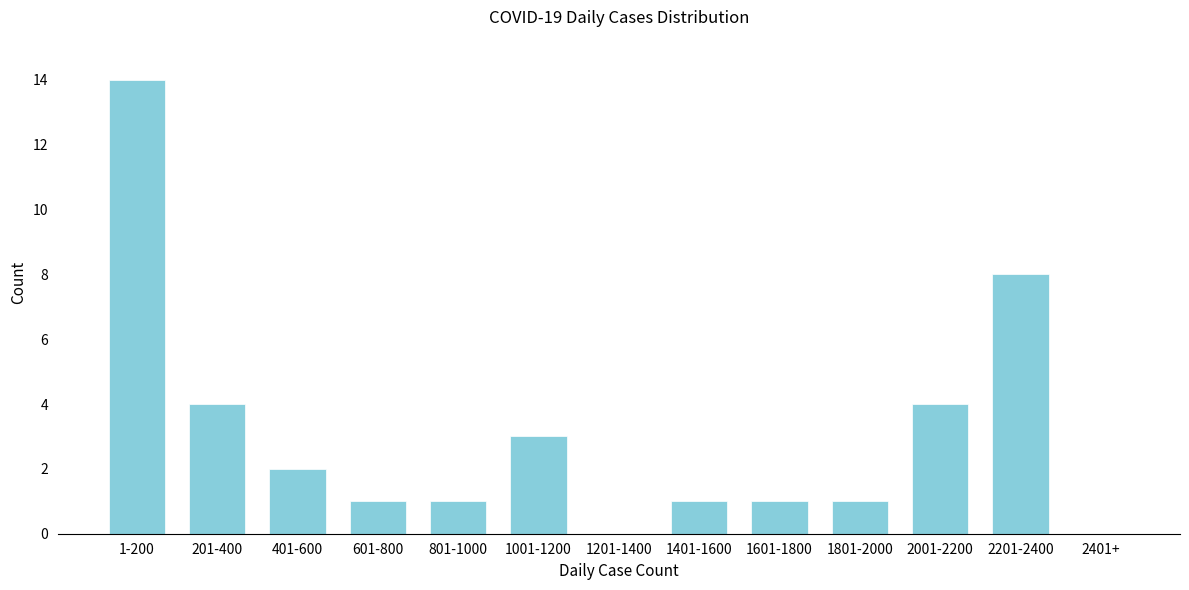

Reading left to right, what are all the values shown in this chart?

1-200=14	201-400=4	401-600=2	601-800=1	801-1000=1	1001-1200=3	1201-1400=0	1401-1600=1	1601-1800=1	1801-2000=1	2001-2200=4	2201-2400=8	2401+=0